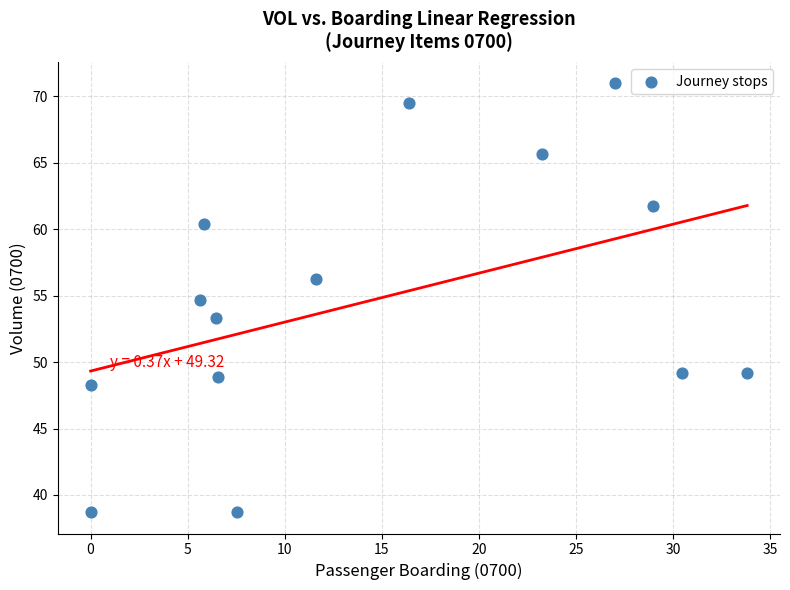

What is the range of Y values (max minus min)?

32.2